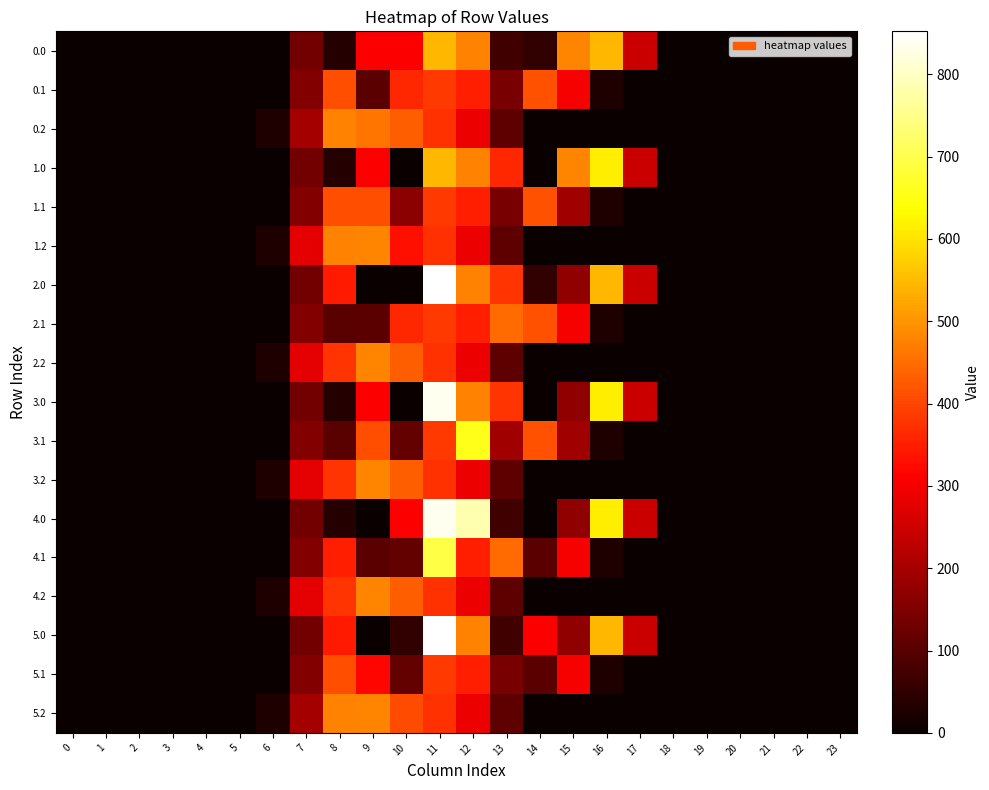

At 11, list the series in order from smallest to largest.

0.2, 1.2, 2.2, 3.2, 4.2, 5.2, 0.1, 1.1, 2.1, 3.1, 5.1, 0.0, 1.0, 4.1, 3.0, 4.0, 2.0, 5.0